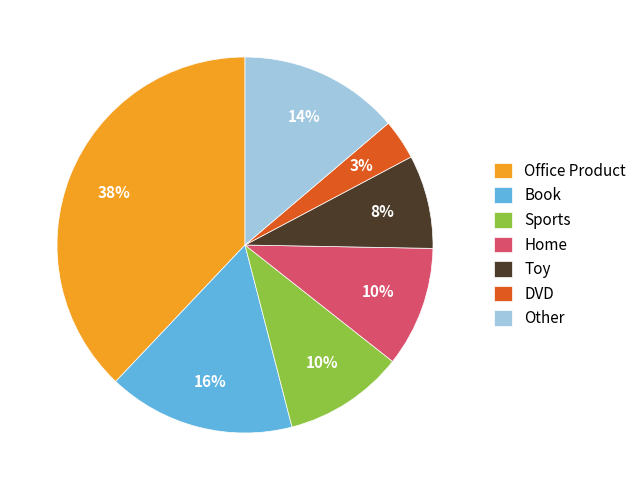

To the nearest percent, what is the combined percentage of Home and Office Product?

48%